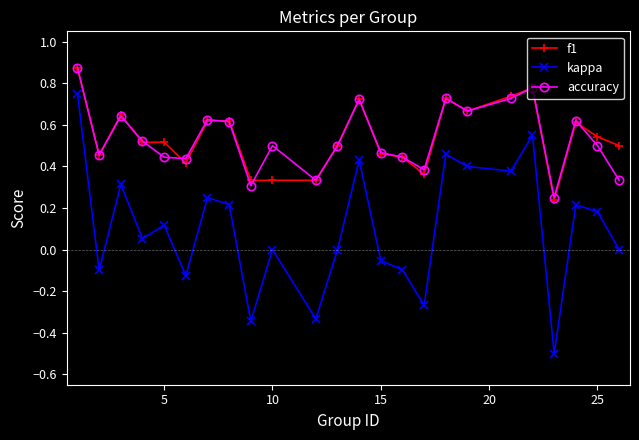

True or false: kappa has more than 2 points higher than both neighbors.

True